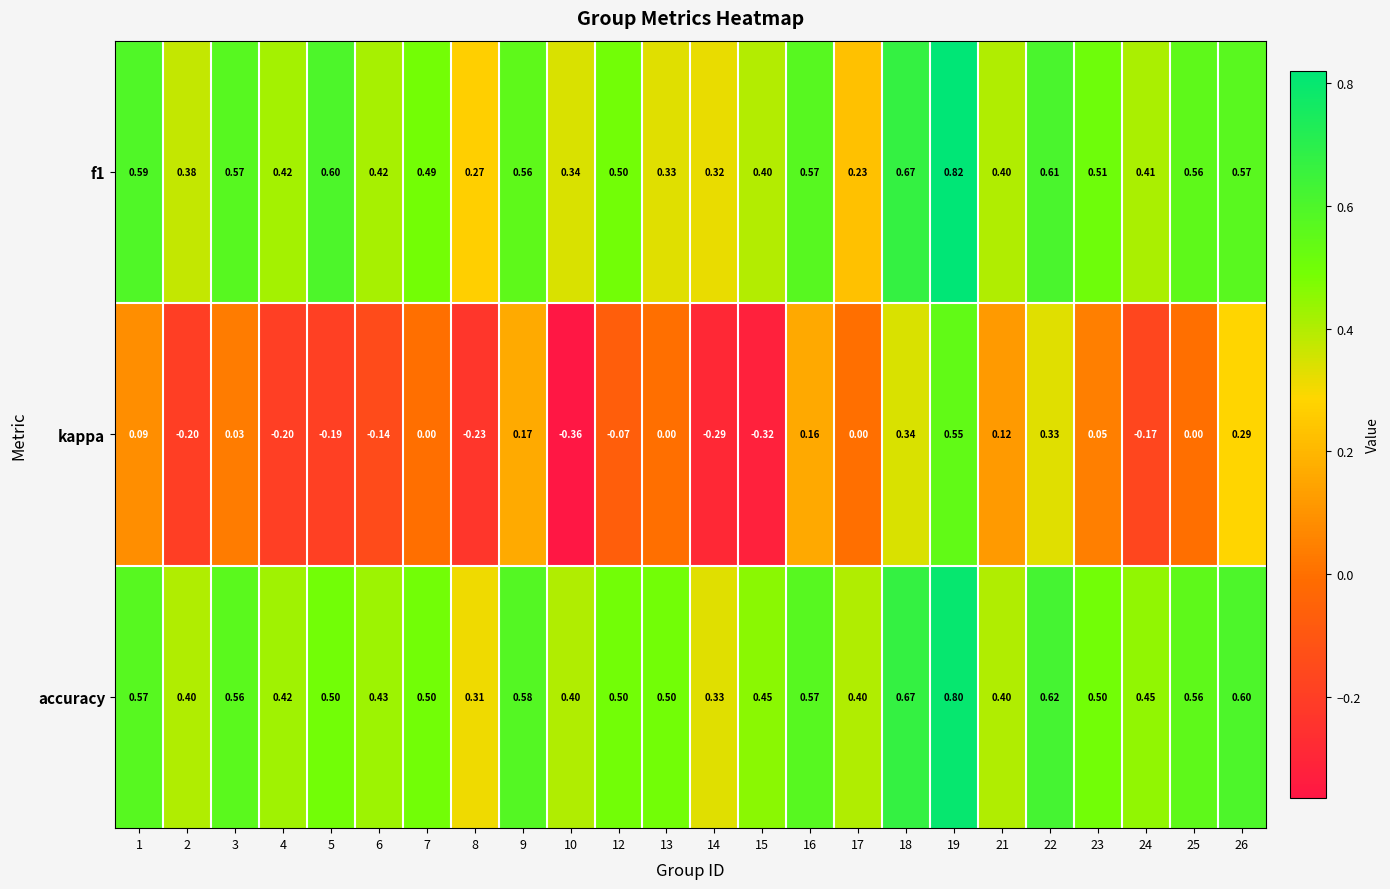

Which series has the widest spread of values?

kappa